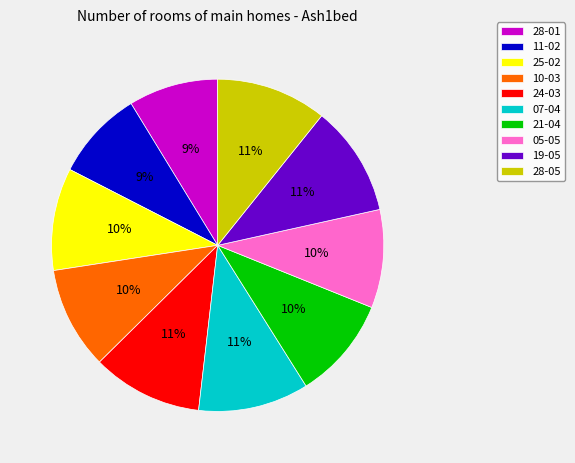

Is the sum of 28-05 and 19-05 greater than half?

No